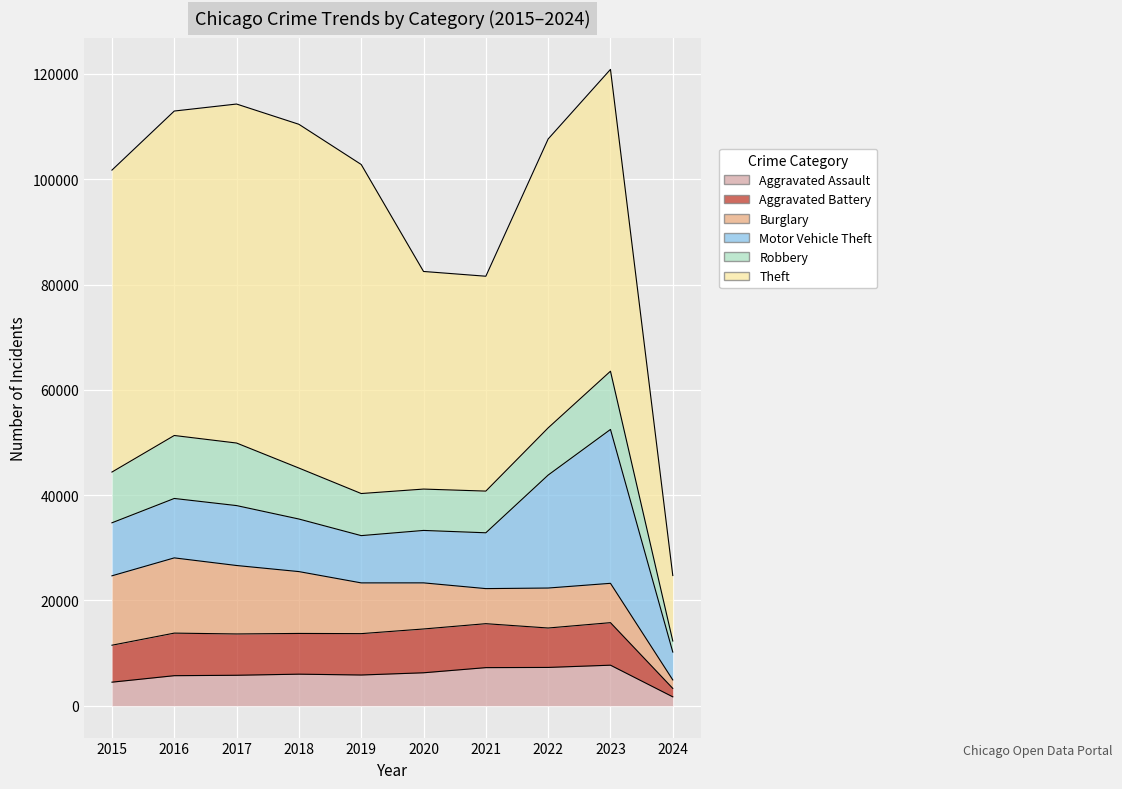

What is the total value across all series at 2018?

110436